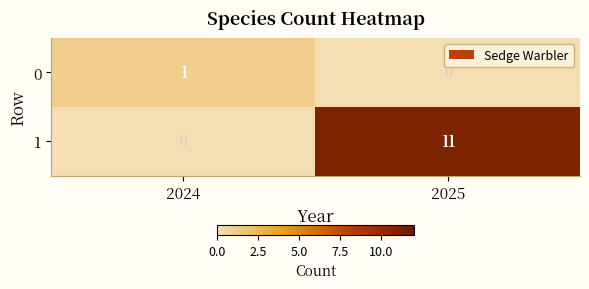

What is the total value across all series at 2025?

11